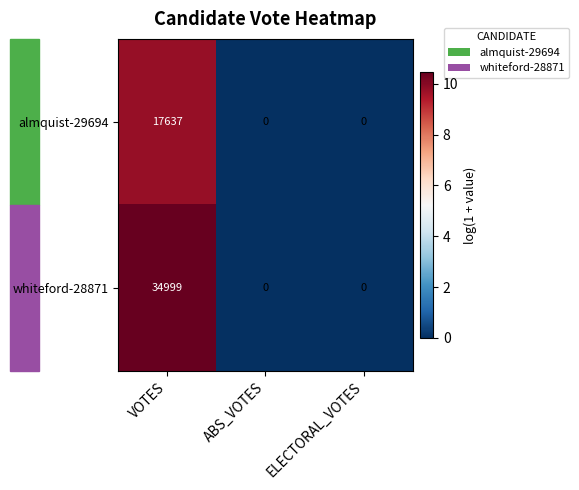

At which category is the sum across all series the highest?

VOTES